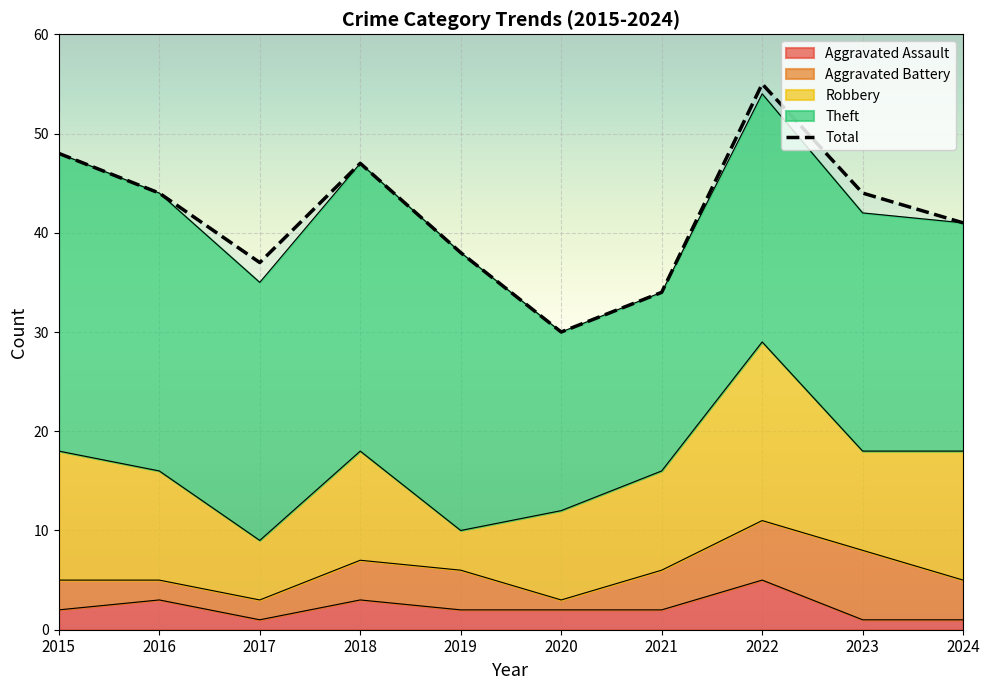

True or false: the data has more than 0 interior local peaks.

True